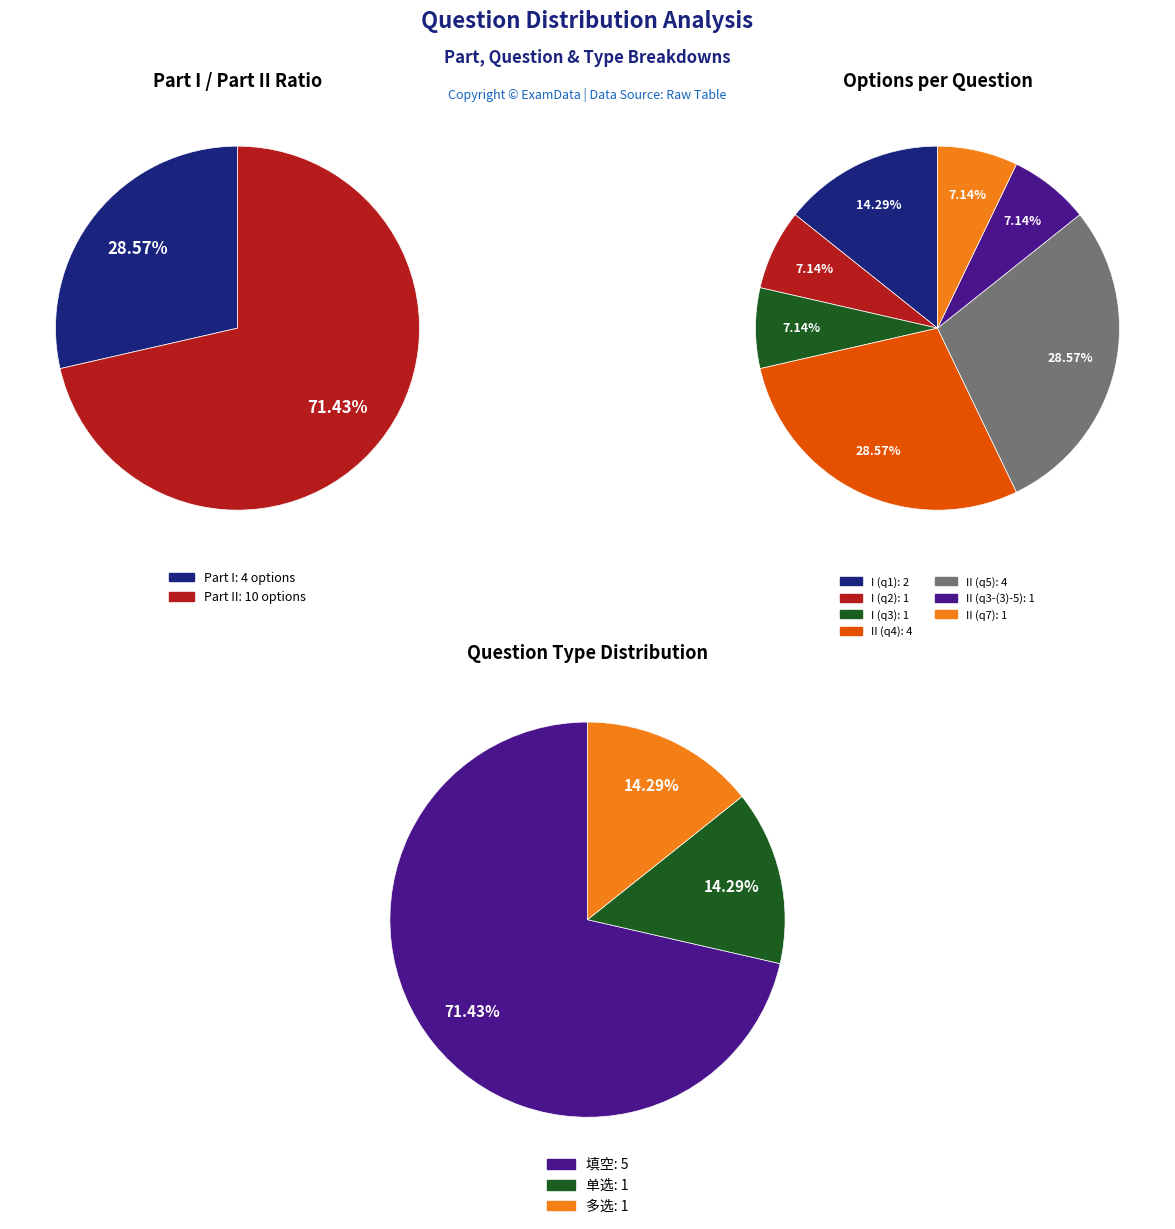

Count the number of slices in the pie.

7